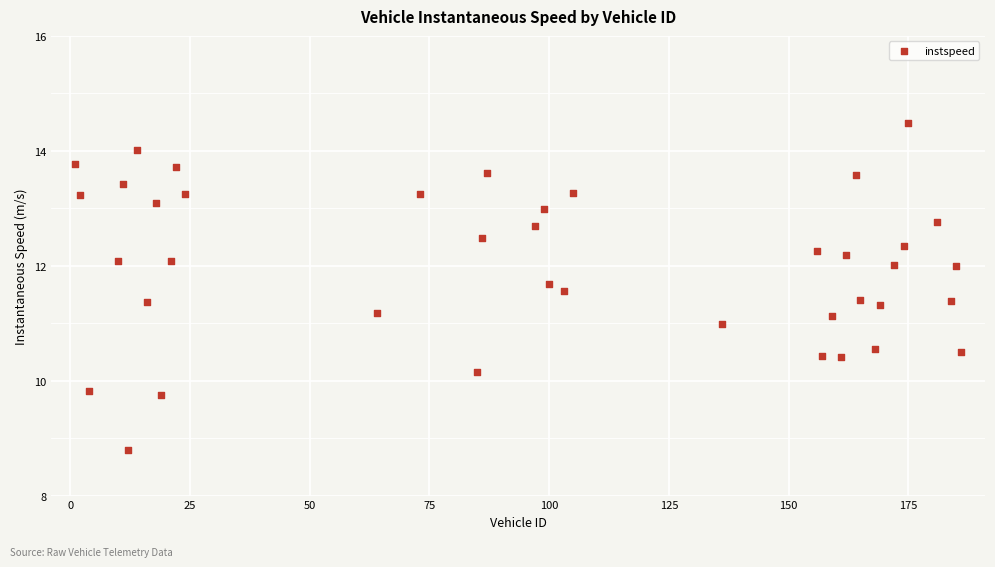

What is the range of X values (max minus min)?

185.0